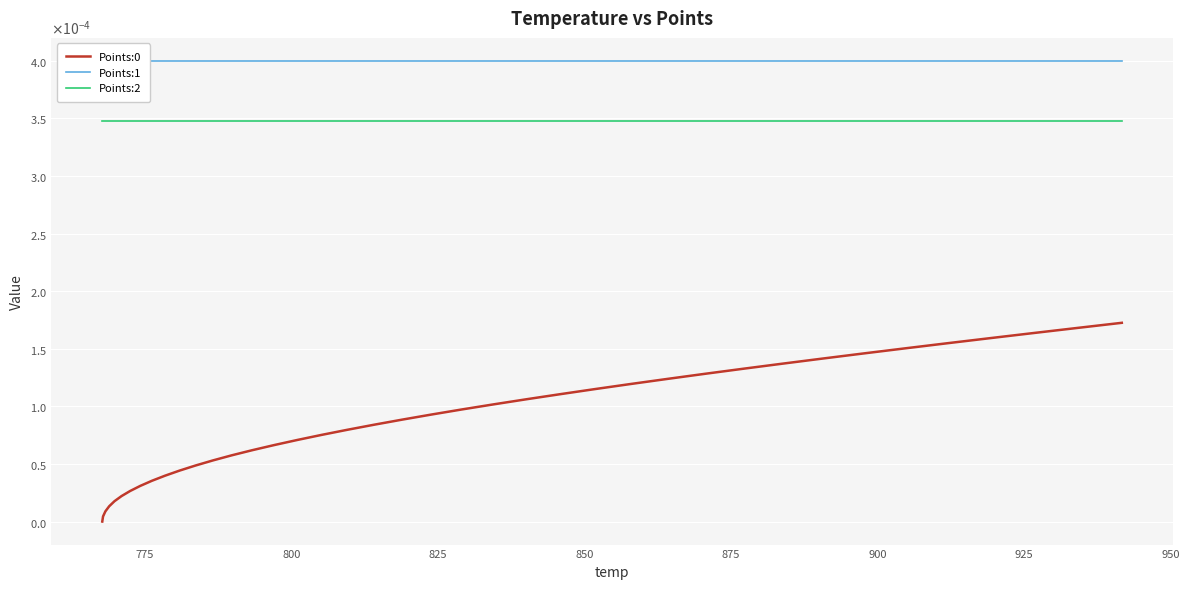

List the series in order of their peak value, highest first.

Points:1, Points:2, Points:0